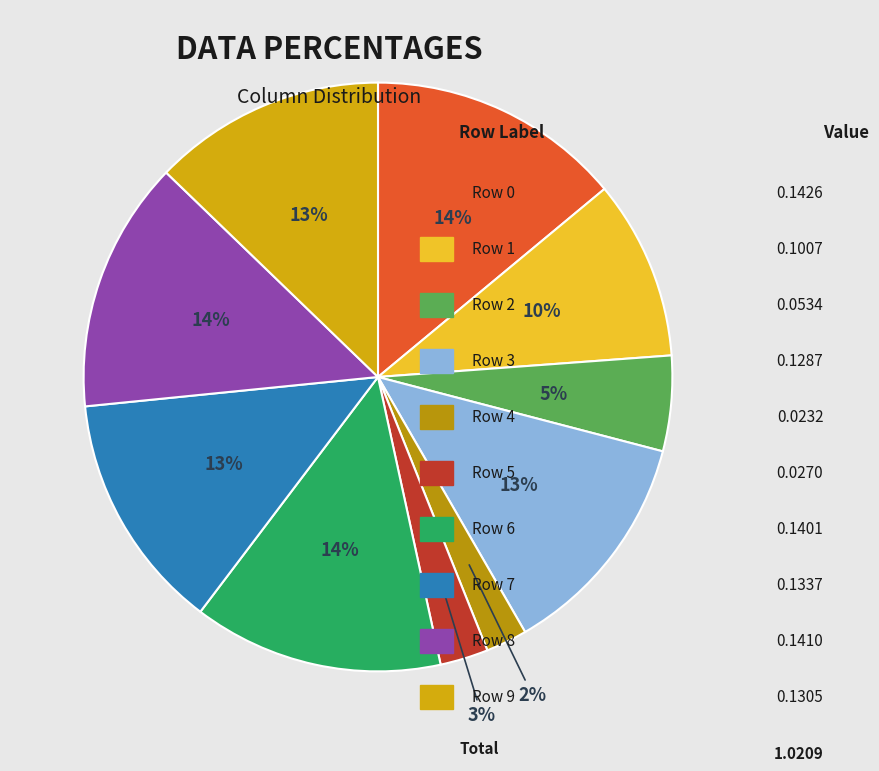

To the nearest percent, what is the average slice percentage?

10%